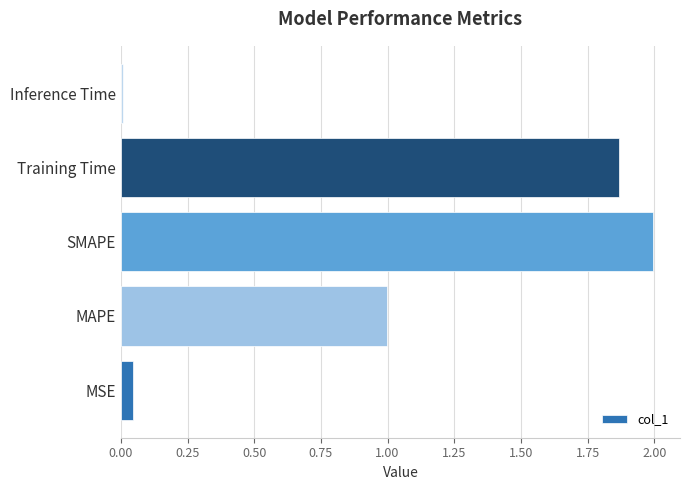

List the labels in order of value, smallest first.

Inference Time, MSE, MAPE, Training Time, SMAPE